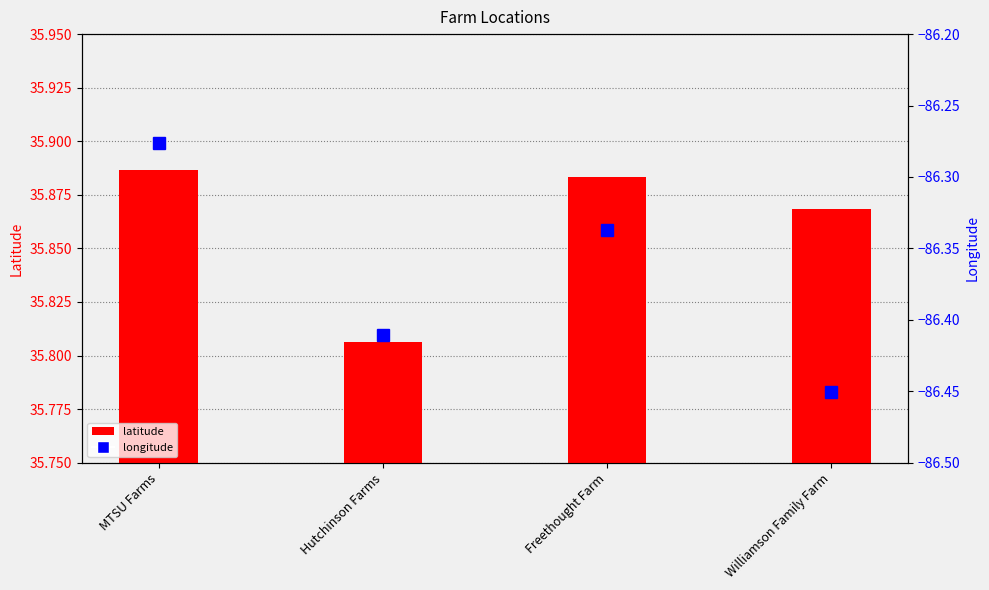

List the labels in order of latitude value, largest first.

MTSU Farms, Freethought Farm, Williamson Family Farm, Hutchinson Farms